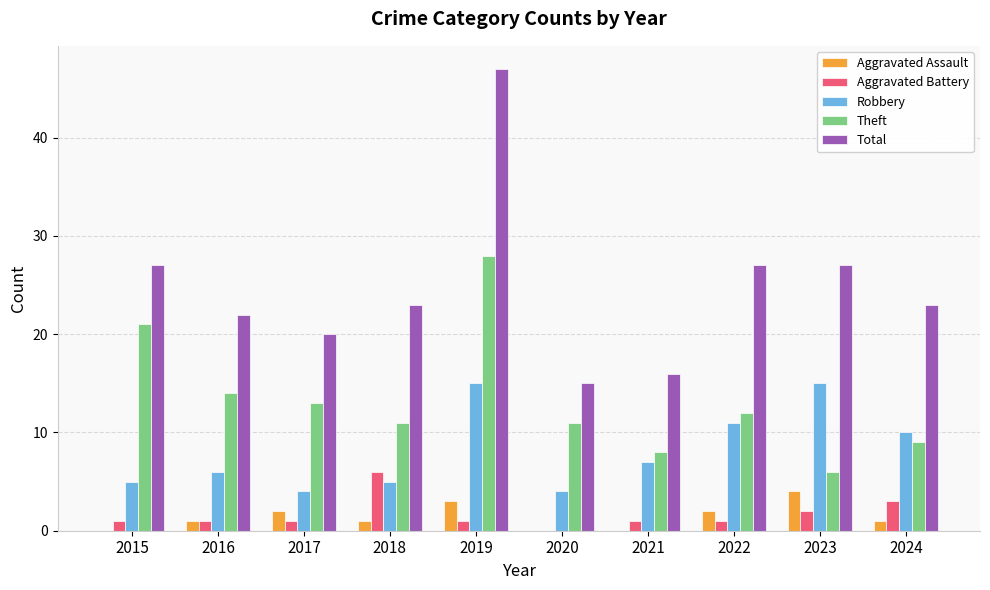

Between 2019 and 2022, which series saw the biggest shift?

Total